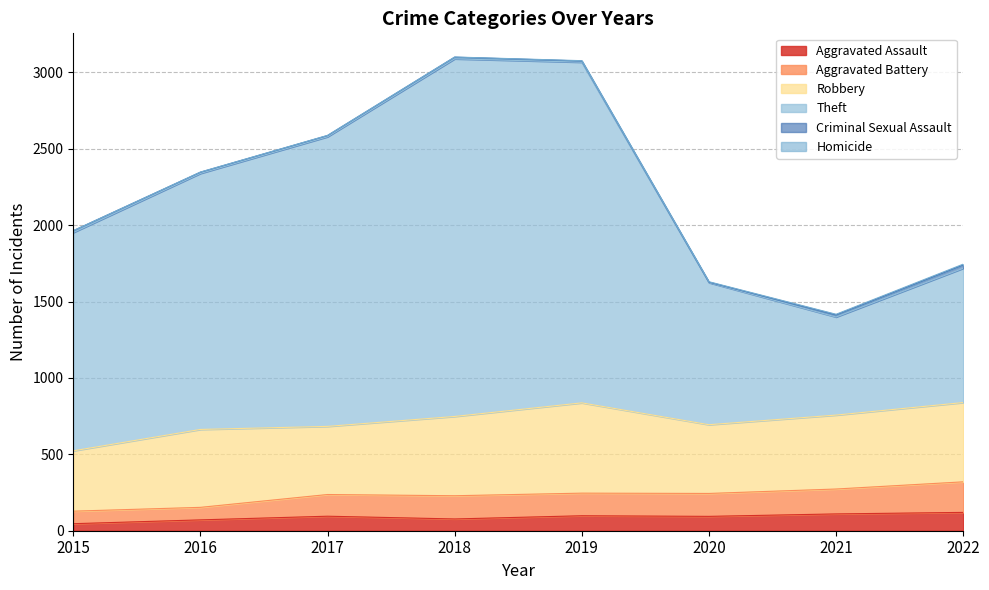

Between 2015 and 2016, which series saw the biggest shift?

Theft